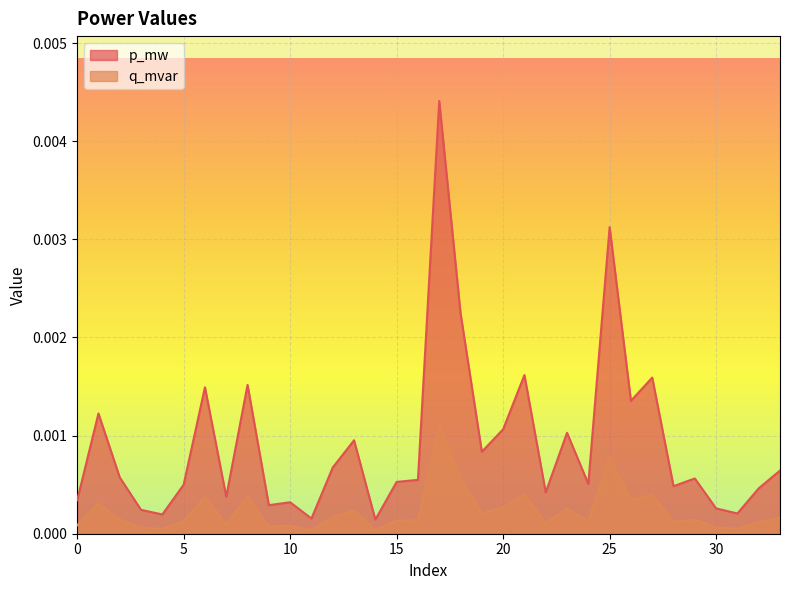

At 25, list the series in order from smallest to largest.

q_mvar, p_mw